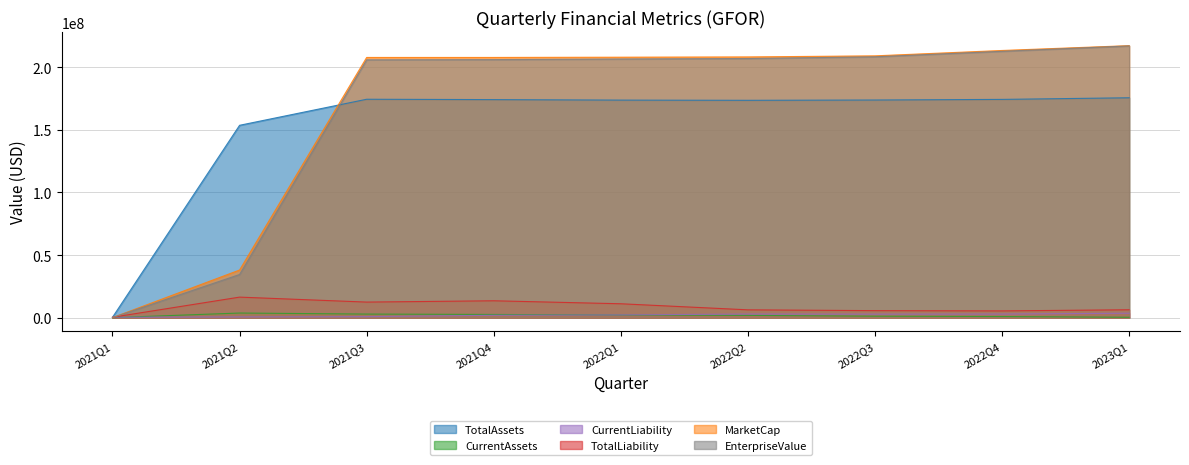

Which series has the largest range (max minus min)?

MarketCap